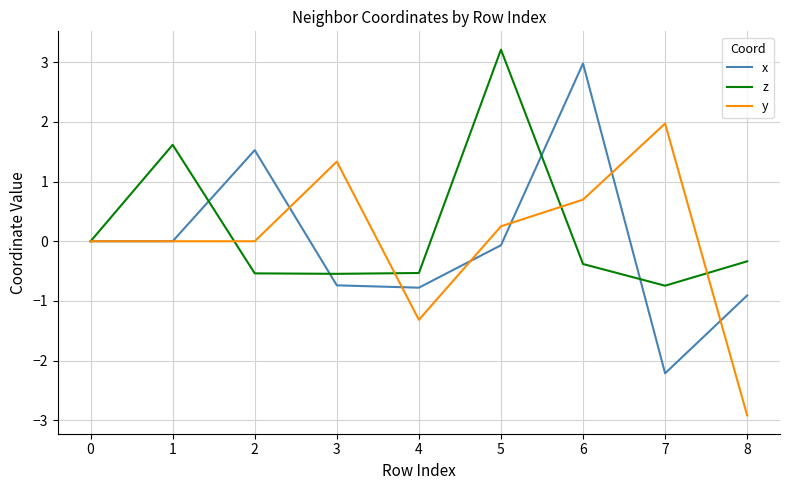

Is the value of z at 1 greater than the value of y at 3?

Yes